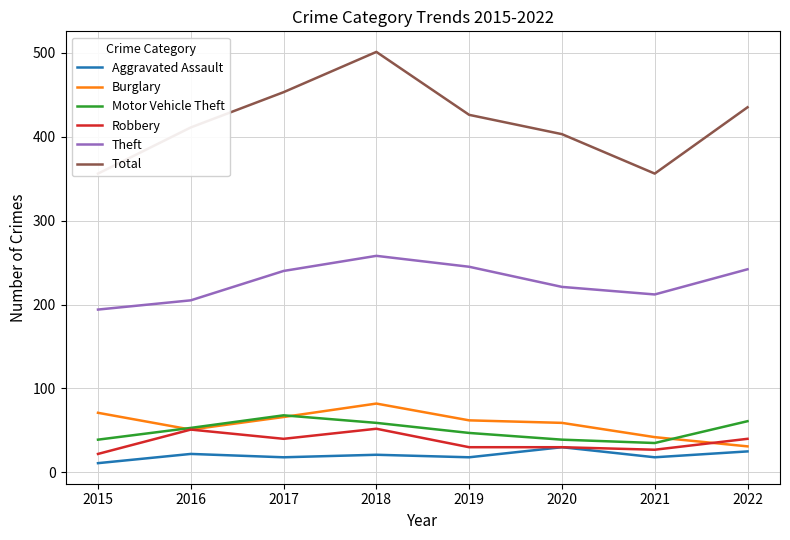

The Motor Vehicle Theft series shows 53 at 2016. True or false?

True